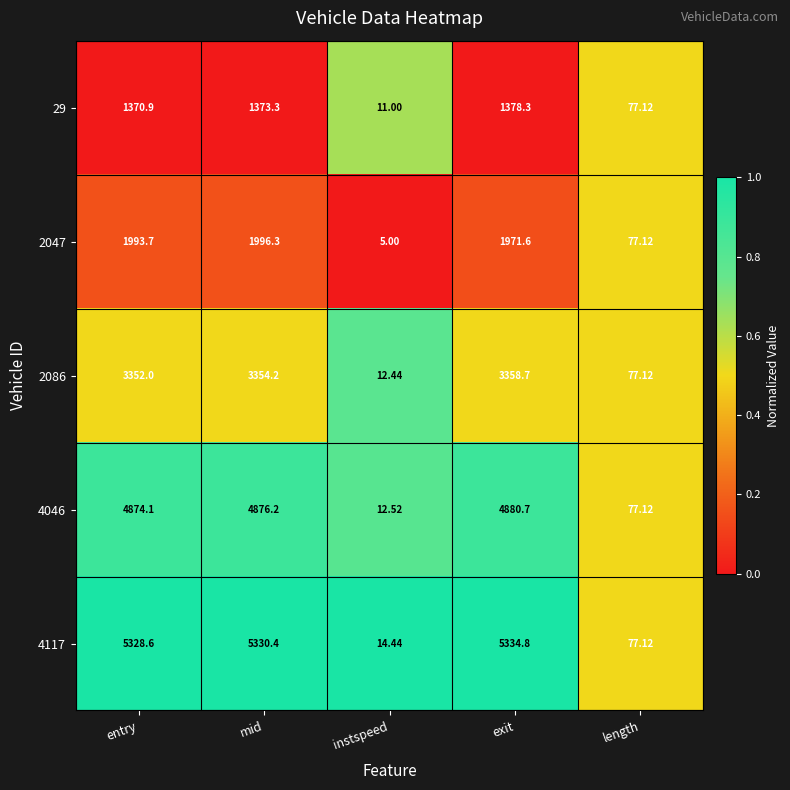

Which category has the highest value across all series?

exit